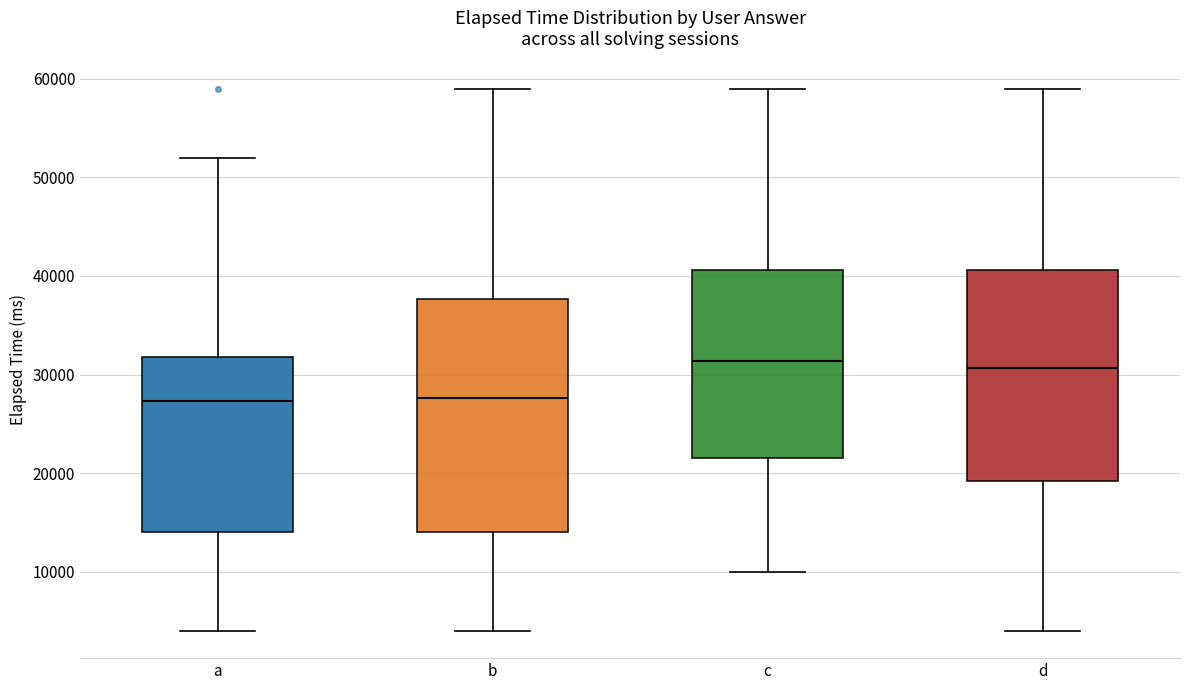

Reading left to right, transcribe this box plot: for each box, give where its median line is, the range the box spans, and where its two whiskers end, as read against the y-axis. The values are not printed on the chart, so give them approximately, as read against the axis.

a: median 27000, box 14000 to 32000, whiskers 4000 to 52000
b: median 28000, box 14000 to 38000, whiskers 4000 to 59000
c: median 31000, box 22000 to 41000, whiskers 10000 to 59000
d: median 31000, box 19000 to 41000, whiskers 4000 to 59000